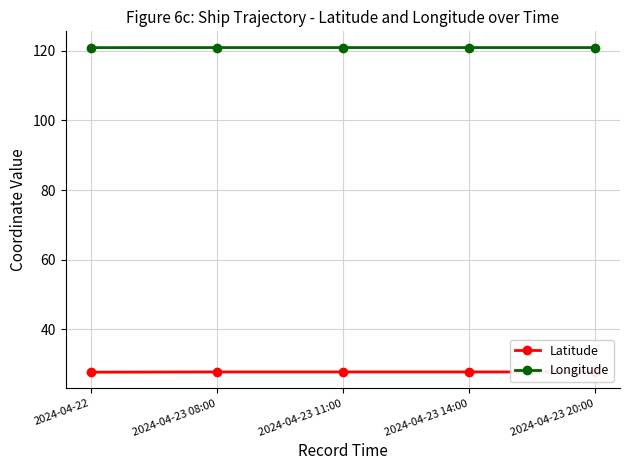

List the series in order of their peak value, highest first.

Longitude, Latitude